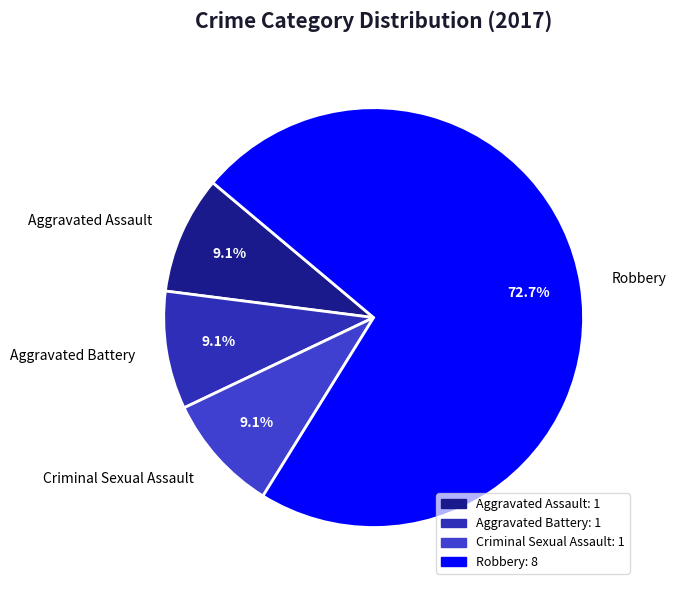

Which category accounts for the majority?

Robbery